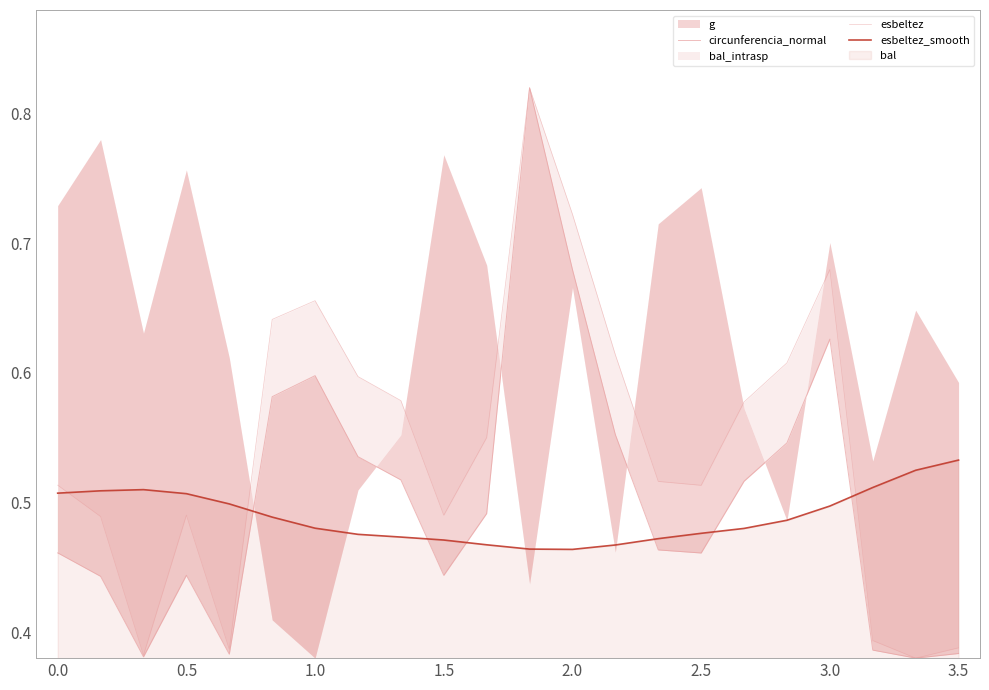

How many times do esbeltez_smooth and circunferencia_normal cross each other?

6